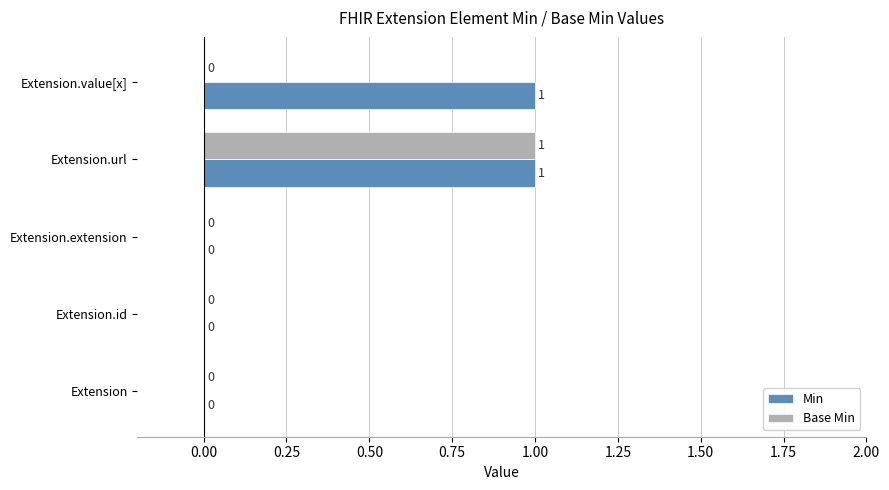

Count the Min values in the range 0 to 1.

5